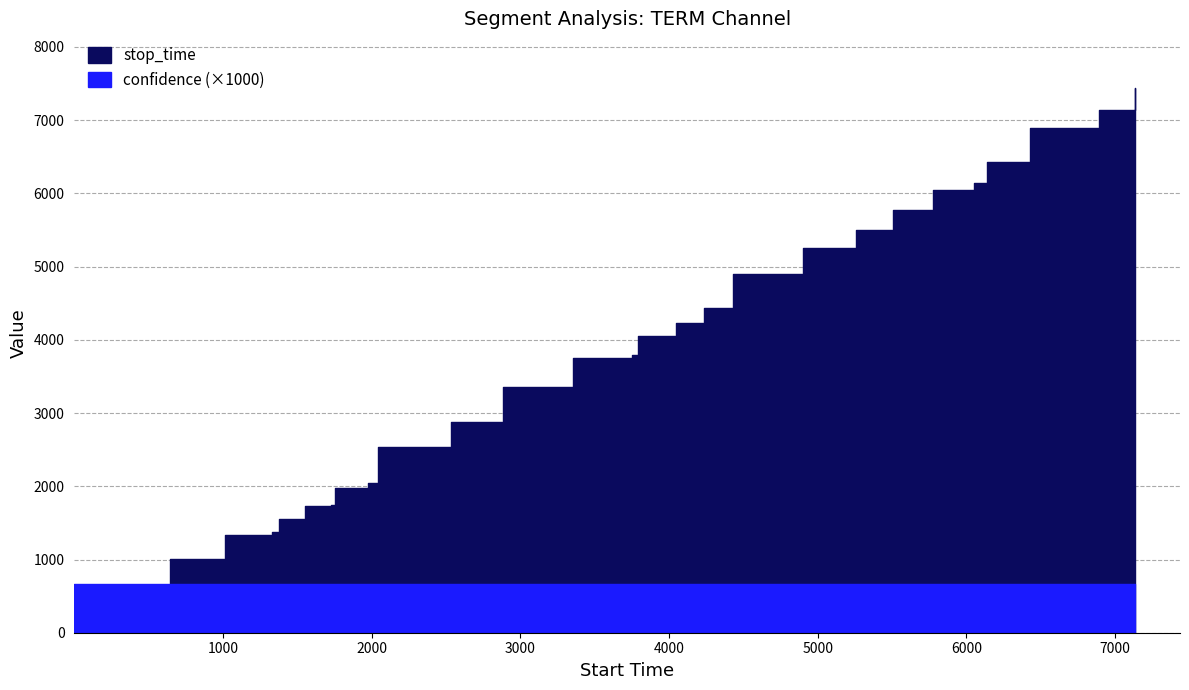

Reading left to right, extract all data points from this chart.

stop_time: 415.0	647.0	1011.0	1332.0	1376.0	1554.0	1724.0	1750.0	1974.0	2043.0	2535.0	2882.0	3355.0	3749.0	3790.0	4048.0	4234.0	4431.0	4898.0	5260.0	5504.0	5774.0	6050.0	6137.0	6428.0	6892.0	7136.0	7442.0
confidence: 0.7	0.7	0.7	0.7	0.7	0.7	0.7	0.7	0.7	0.7	0.7	0.7	0.7	0.7	0.7	0.7	0.7	0.7	0.7	0.7	0.7	0.7	0.7	0.7	0.7	0.7	0.7	0.7
label: 0.0	0.0	0.0	0.0	0.0	0.0	0.0	0.0	0.0	0.0	0.0	0.0	0.0	0.0	0.0	0.0	0.0	0.0	0.0	0.0	0.0	0.0	0.0	0.0	0.0	0.0	0.0	0.0